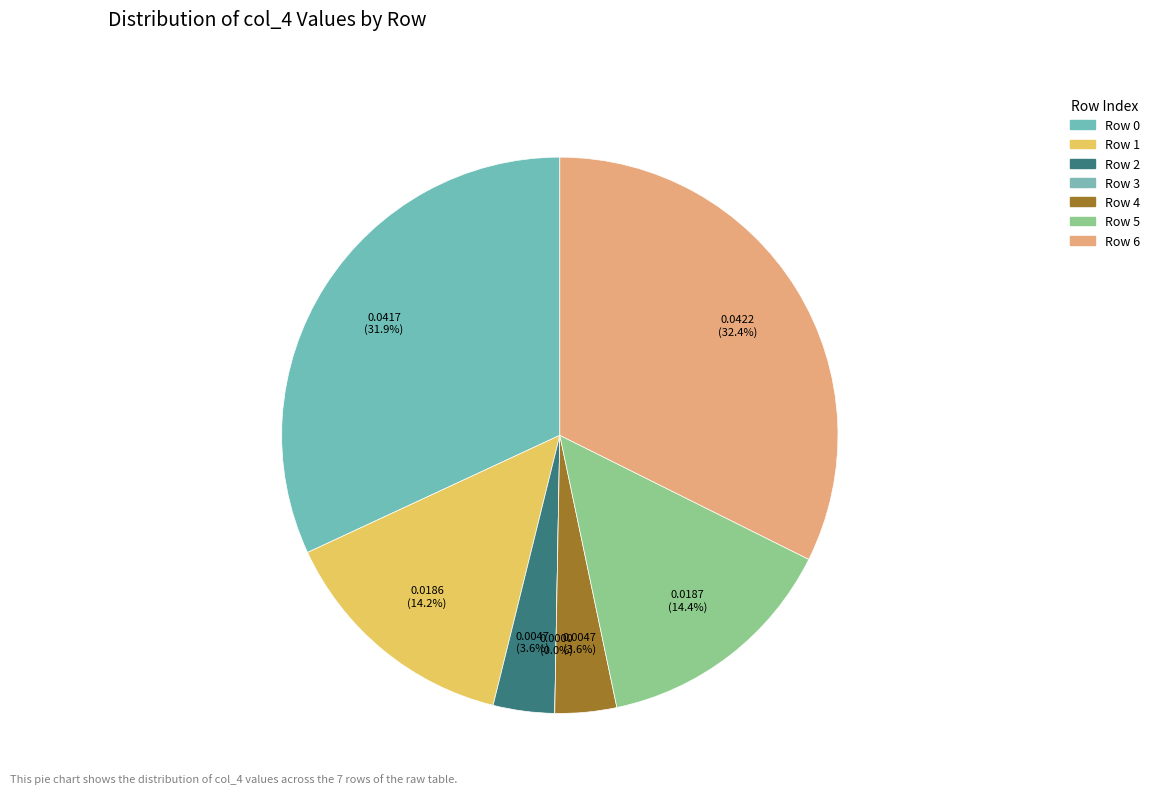

What percentage is the Row 0 slice, to the nearest percent?

32%